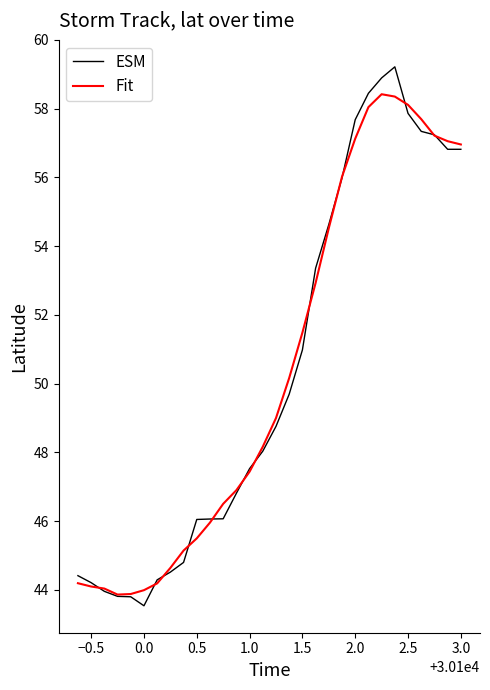

Rank the series by their maximum value, from highest to lowest.

ESM, Fit